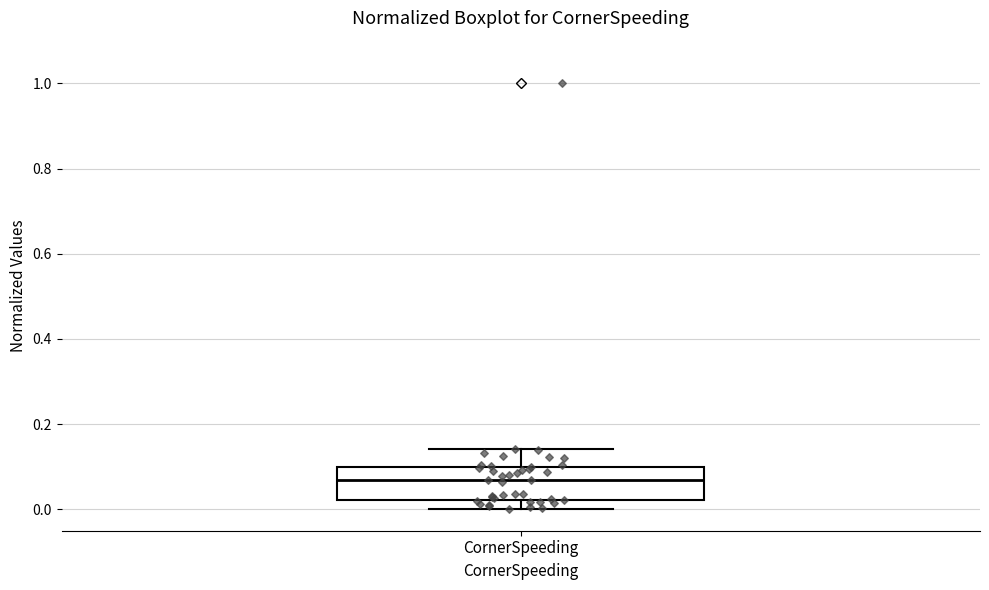

Read this box plot against the y-axis: the position of the median line, the range covered by the box, and the ends of both whiskers. The values are not printed on the chart, so give them approximately, as read against the axis.

median 0.06, box 0.02 to 0.10, whiskers 0.00 to 0.14